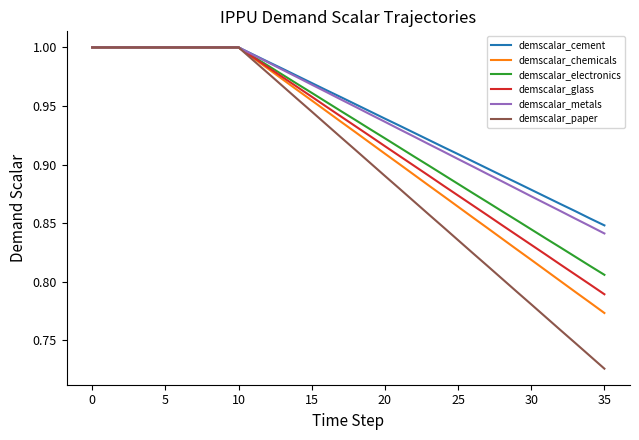

True or false: demscalar_paper has more than 2 points higher than both neighbors.

False